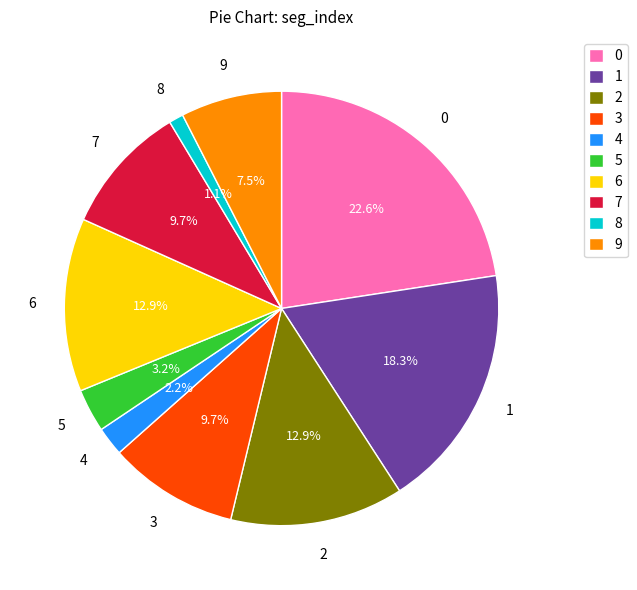

To the nearest percent, what is the combined percentage of 9 and 4?

10%